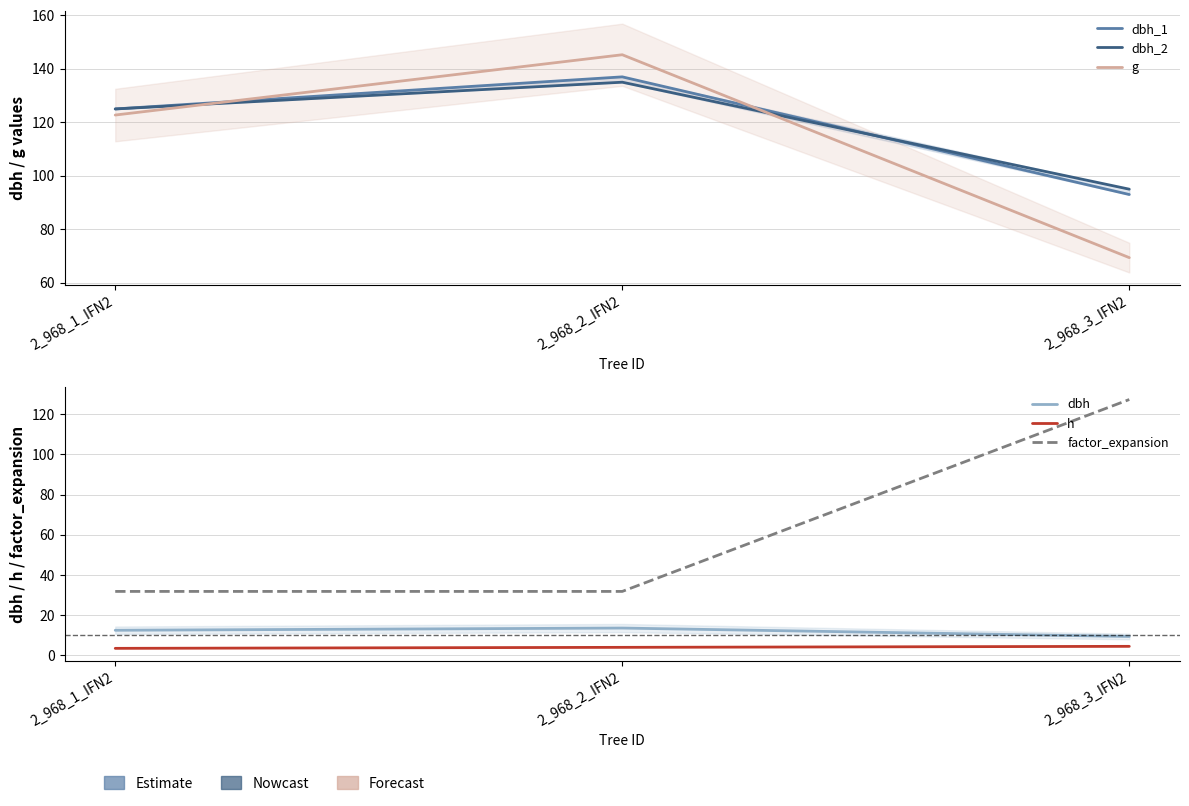

What is the difference between the highest and lowest values at 2_968_3_IFN2?

122.8